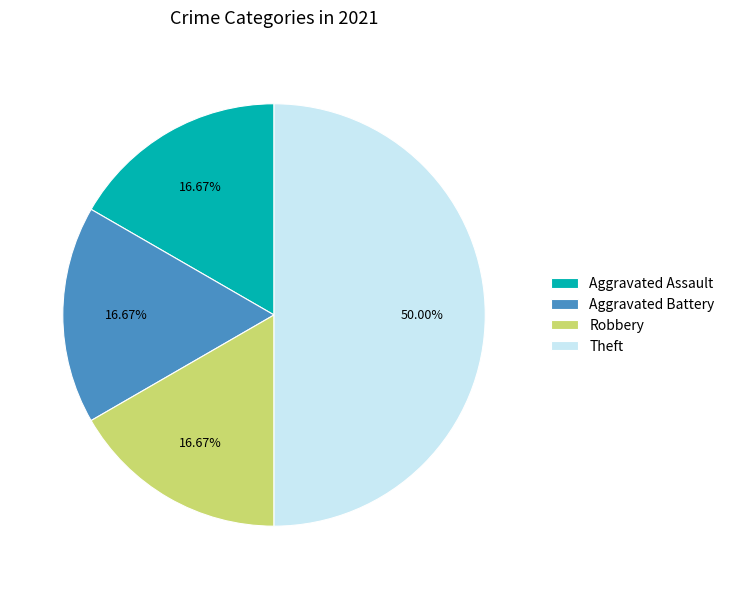

True or false: Robbery accounts for 17% of the total.

True